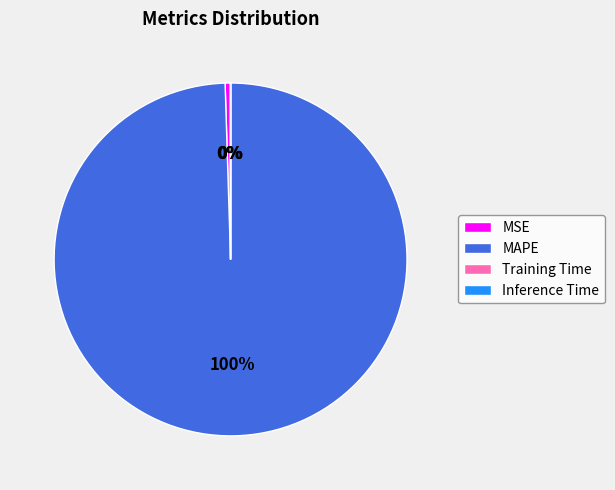

True or false: MAPE accounts for 100% of the total.

True